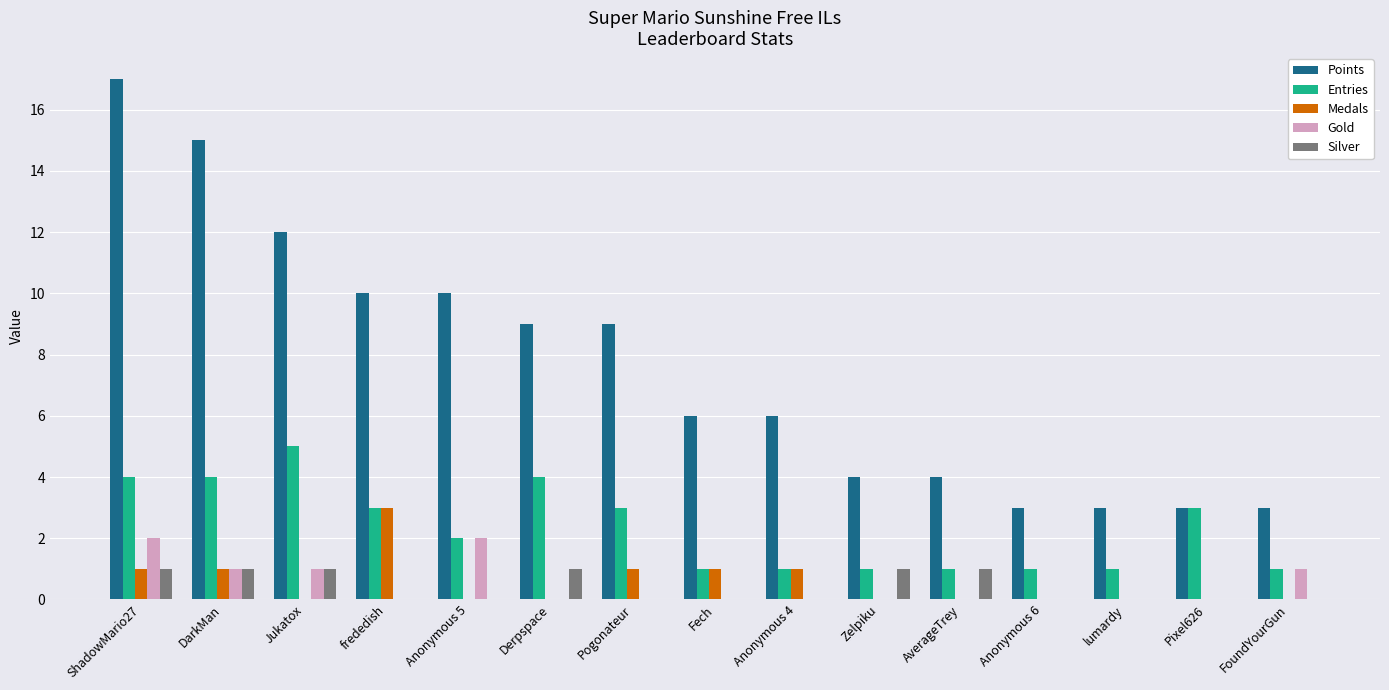

What are all the series names shown in the legend?

Points, Entries, Medals, Gold, Silver